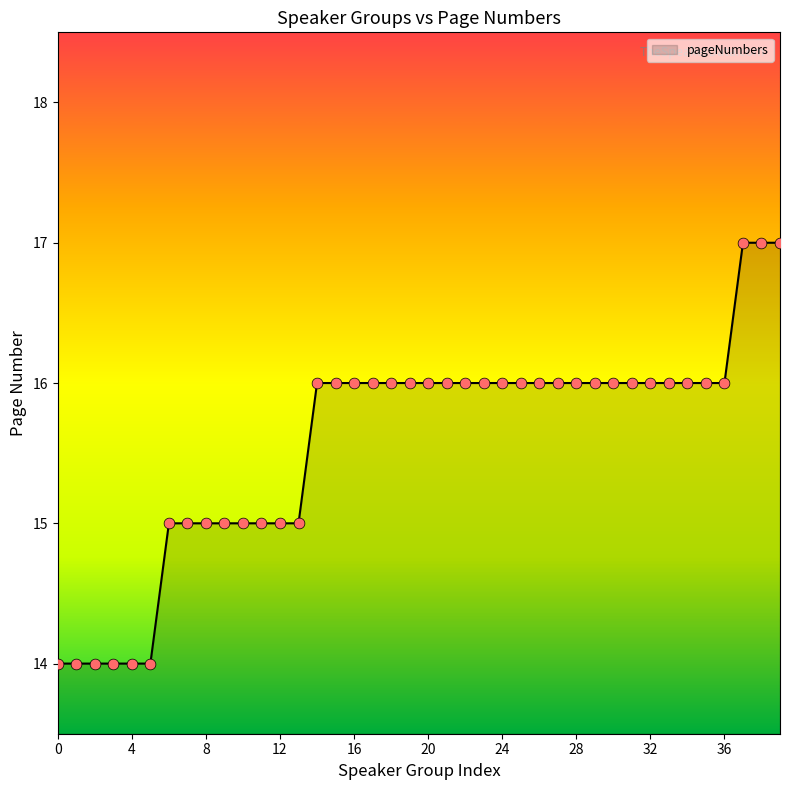

What is the greatest value displayed?

17